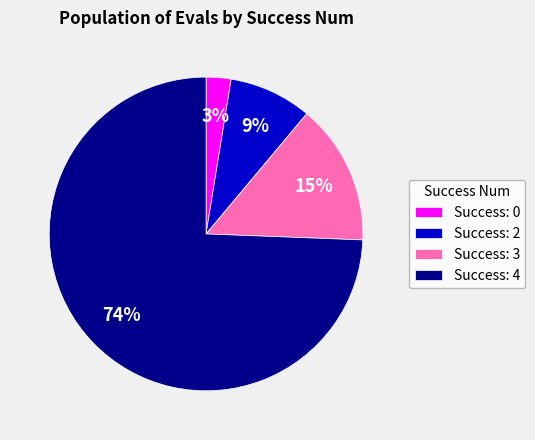

To the nearest percent, what percentage of the pie is Success: 0?

3%